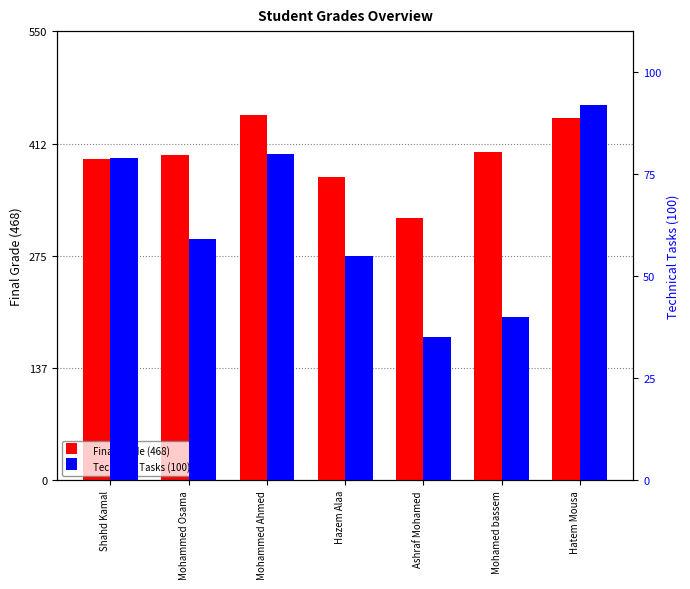

What is the difference between the Final Grade (468) values at Hazem Alaa and Ashraf Mohamed?

50.5